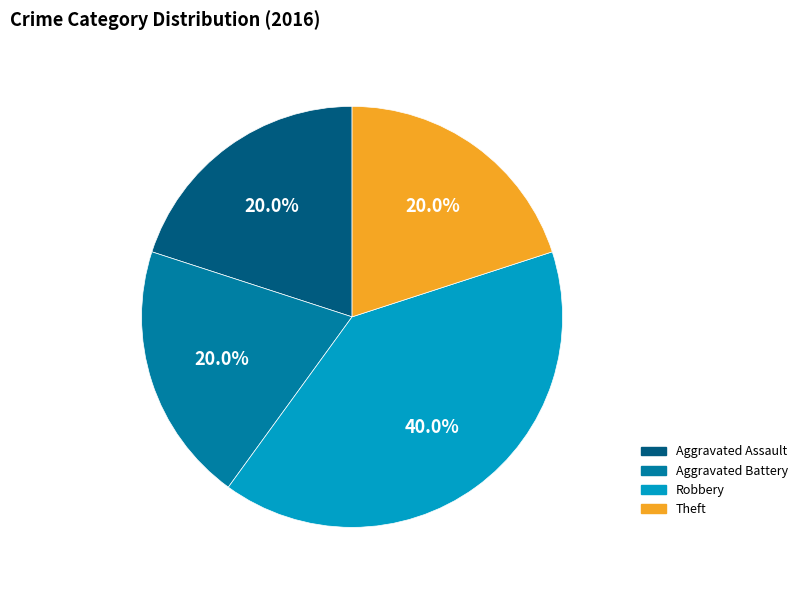

To the nearest percent, what is the combined percentage of Aggravated Assault and Robbery?

60%